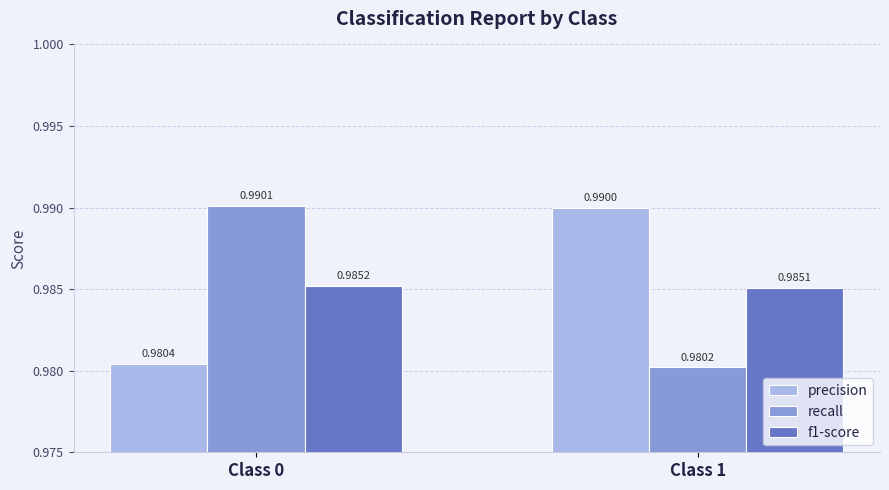

Rank the series at Class 0 from lowest to highest value.

precision, f1-score, recall